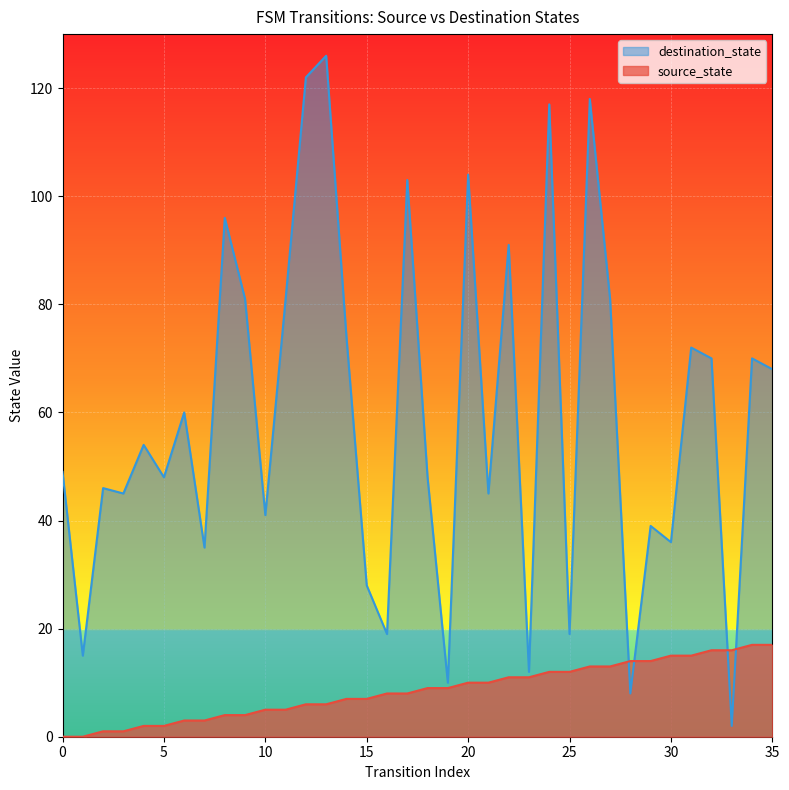

Which series has the widest spread of values?

destination_state